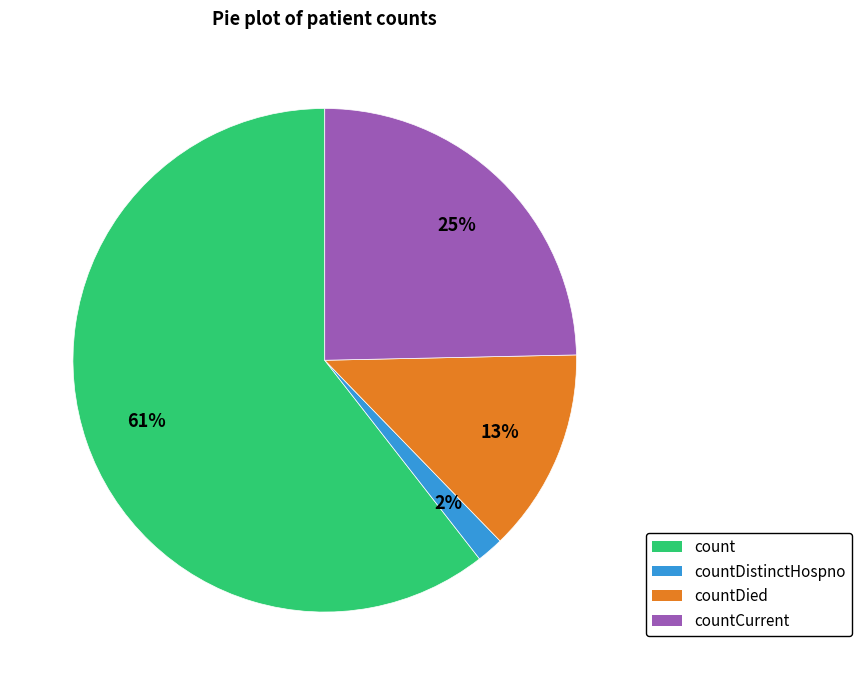

To the nearest percent, what is the average slice percentage?

25%